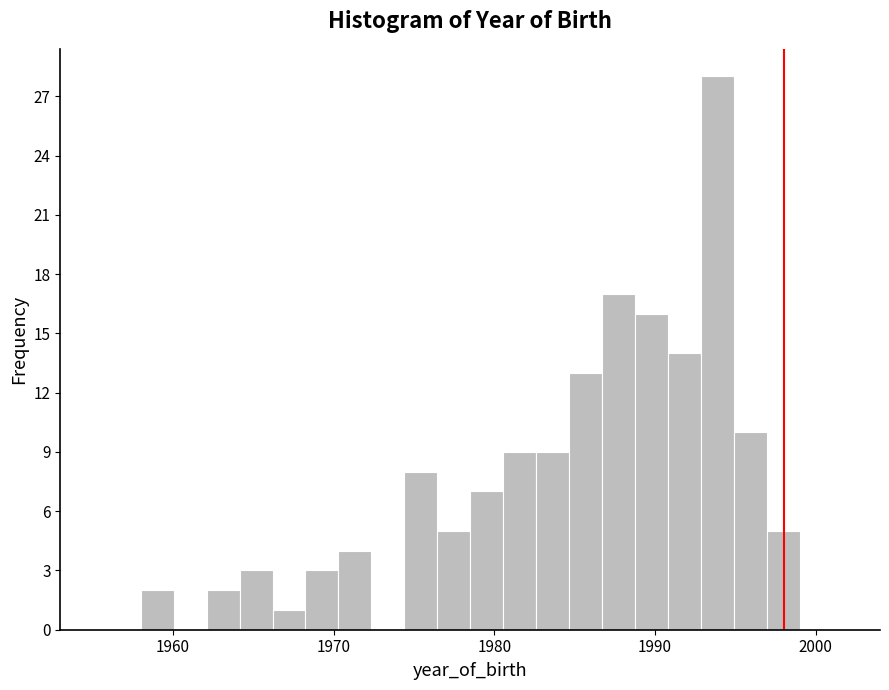

Read against the x-axis, roughly where is the centre of the tallest bar?

1994